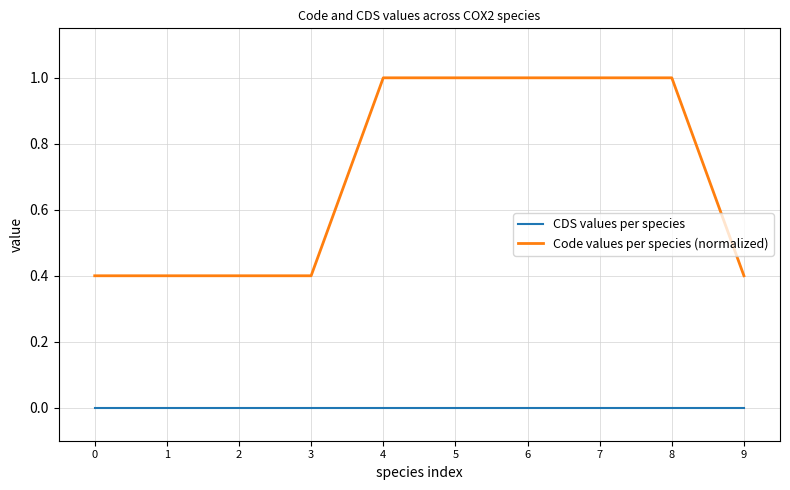

The Code values per species (normalized) series shows 1.0 at 6. True or false?

True